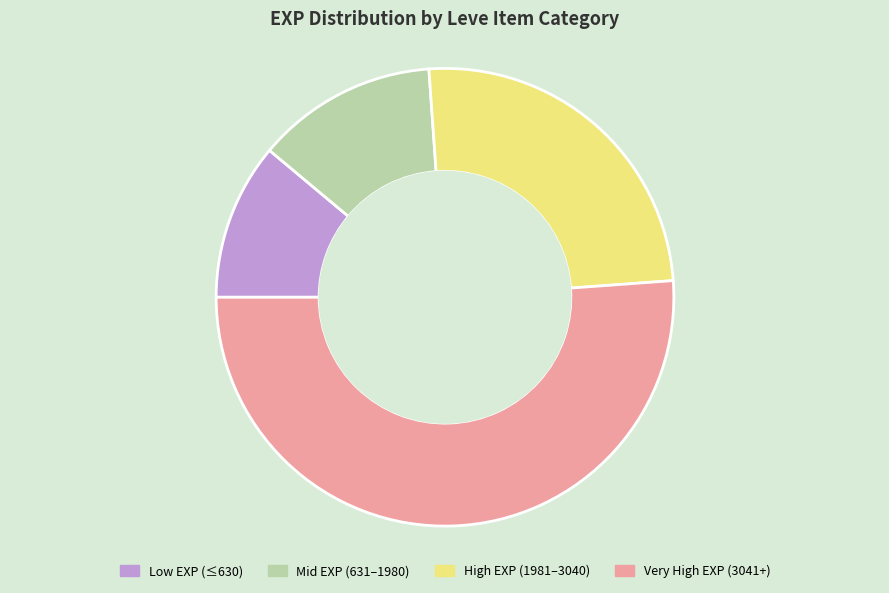

How many slices are in this pie chart?

4